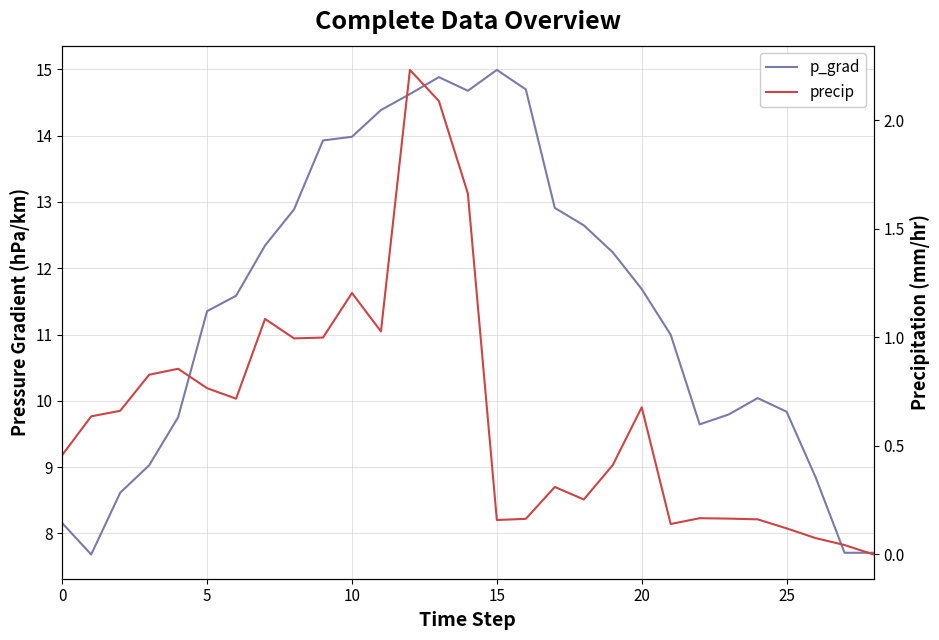

Which series has the widest spread of values?

p_grad